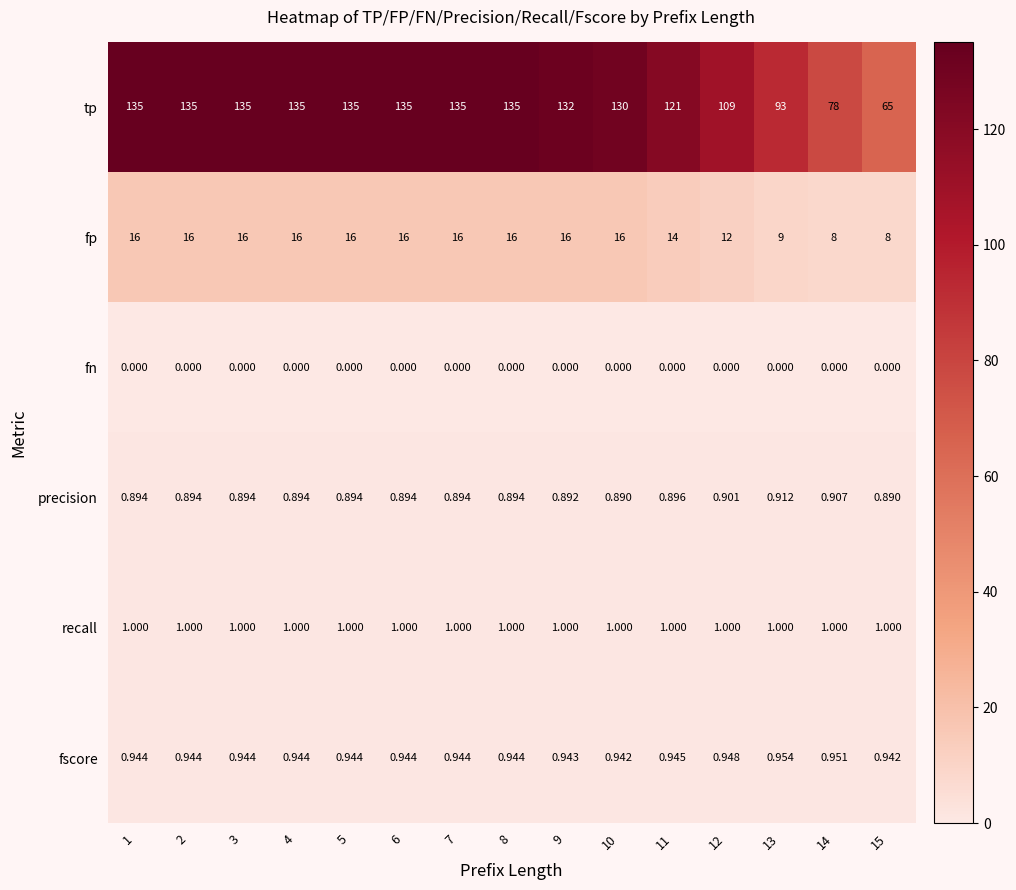

List the series in order of their peak value, lowest first.

fn, precision, fscore, recall, fp, tp